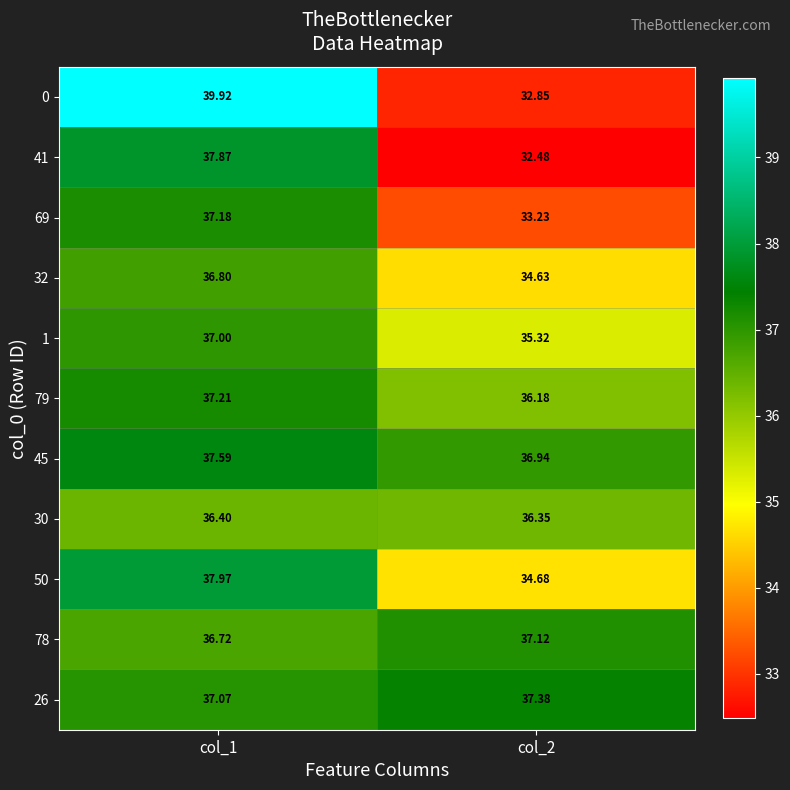

Is the value of 69 at col_1 greater than the value of 45 at col_2?

Yes